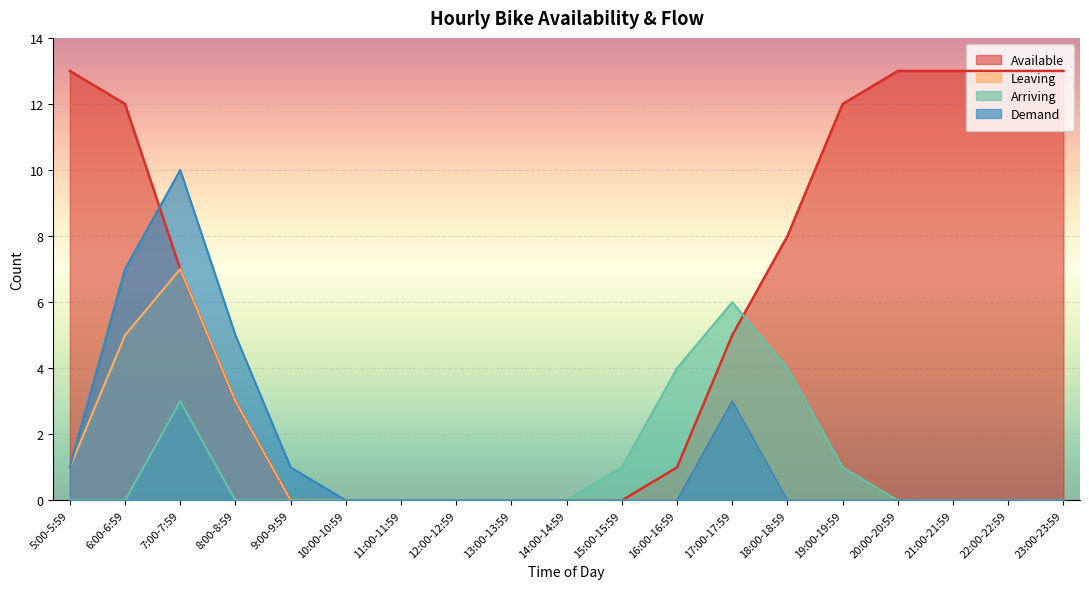

Reading left to right, what are all the values shown in this chart?

Available: 5:00-5:59=13	6:00-6:59=12	7:00-7:59=7	8:00-8:59=3	9:00-9:59=0	10:00-10:59=0	11:00-11:59=0	12:00-12:59=0	13:00-13:59=0	14:00-14:59=0	15:00-15:59=0	16:00-16:59=1	17:00-17:59=5	18:00-18:59=8	19:00-19:59=12	20:00-20:59=13	21:00-21:59=13	22:00-22:59=13	23:00-23:59=13
Leaving: 5:00-5:59=1	6:00-6:59=5	7:00-7:59=7	8:00-8:59=3	9:00-9:59=0	10:00-10:59=0	11:00-11:59=0	12:00-12:59=0	13:00-13:59=0	14:00-14:59=0	15:00-15:59=0	16:00-16:59=0	17:00-17:59=3	18:00-18:59=0	19:00-19:59=0	20:00-20:59=0	21:00-21:59=0	22:00-22:59=0	23:00-23:59=0
Arriving: 5:00-5:59=0	6:00-6:59=0	7:00-7:59=3	8:00-8:59=0	9:00-9:59=0	10:00-10:59=0	11:00-11:59=0	12:00-12:59=0	13:00-13:59=0	14:00-14:59=0	15:00-15:59=1	16:00-16:59=4	17:00-17:59=6	18:00-18:59=4	19:00-19:59=1	20:00-20:59=0	21:00-21:59=0	22:00-22:59=0	23:00-23:59=0
Demand: 5:00-5:59=1	6:00-6:59=7	7:00-7:59=10	8:00-8:59=5	9:00-9:59=1	10:00-10:59=0	11:00-11:59=0	12:00-12:59=0	13:00-13:59=0	14:00-14:59=0	15:00-15:59=0	16:00-16:59=0	17:00-17:59=3	18:00-18:59=0	19:00-19:59=0	20:00-20:59=0	21:00-21:59=0	22:00-22:59=0	23:00-23:59=0